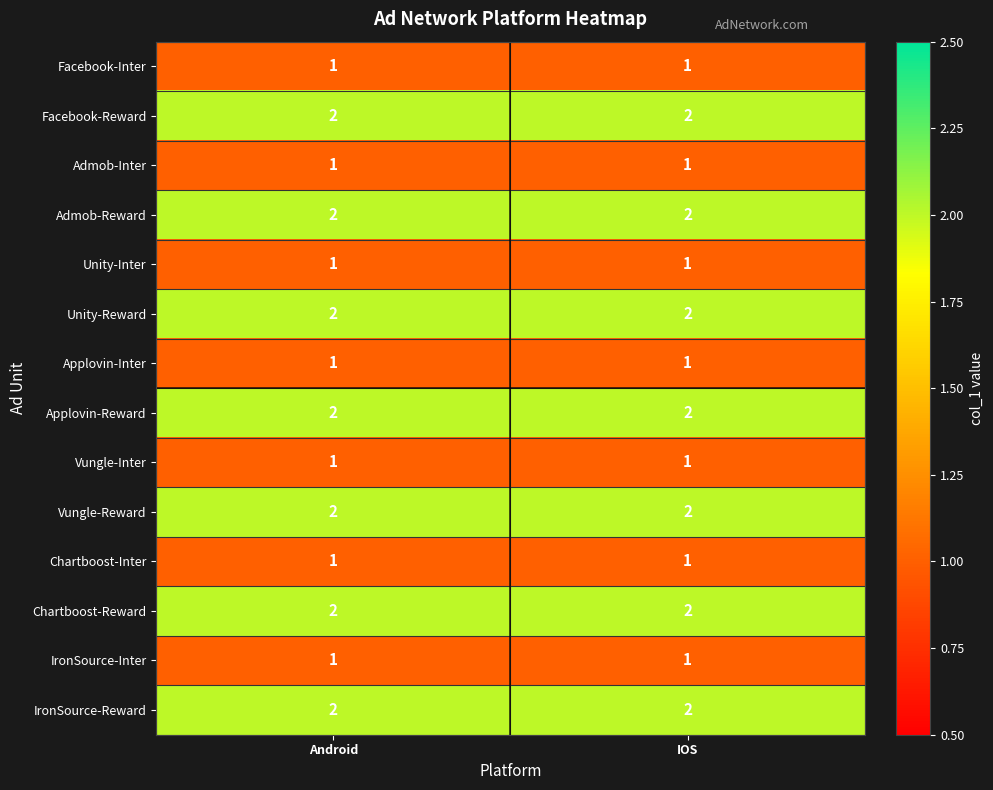

The value of Vungle-Reward at IOS is 3. True or false?

False